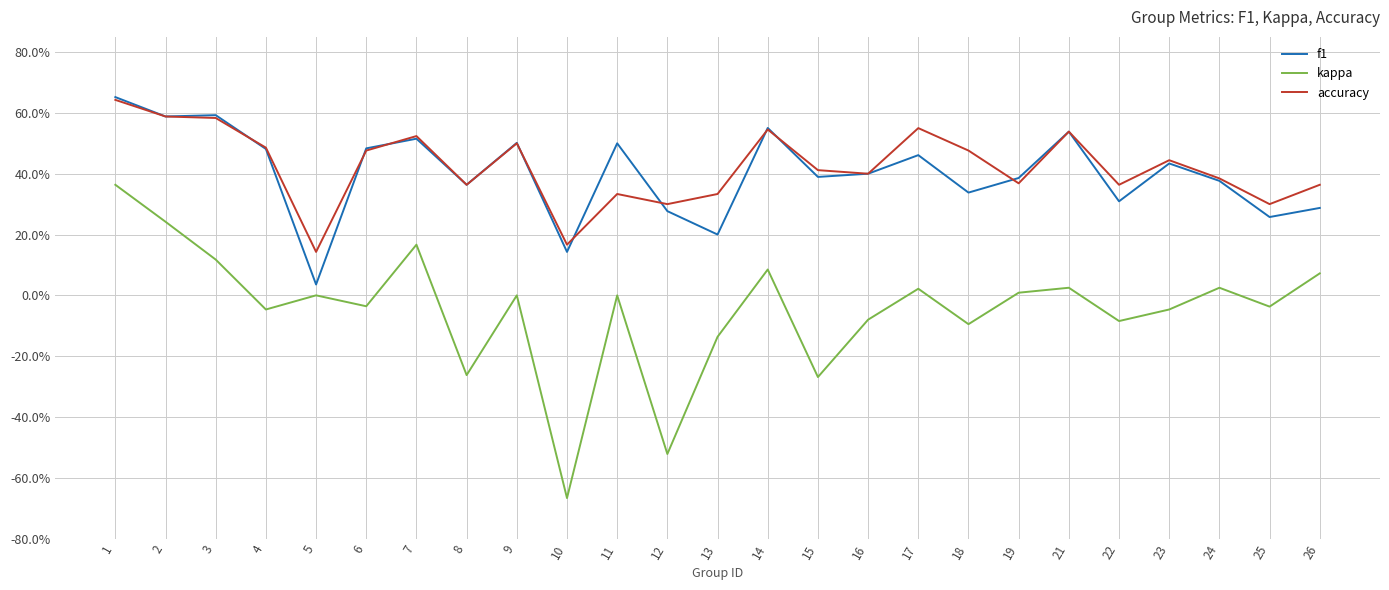

Between 15 and 24, which series saw the biggest shift?

kappa